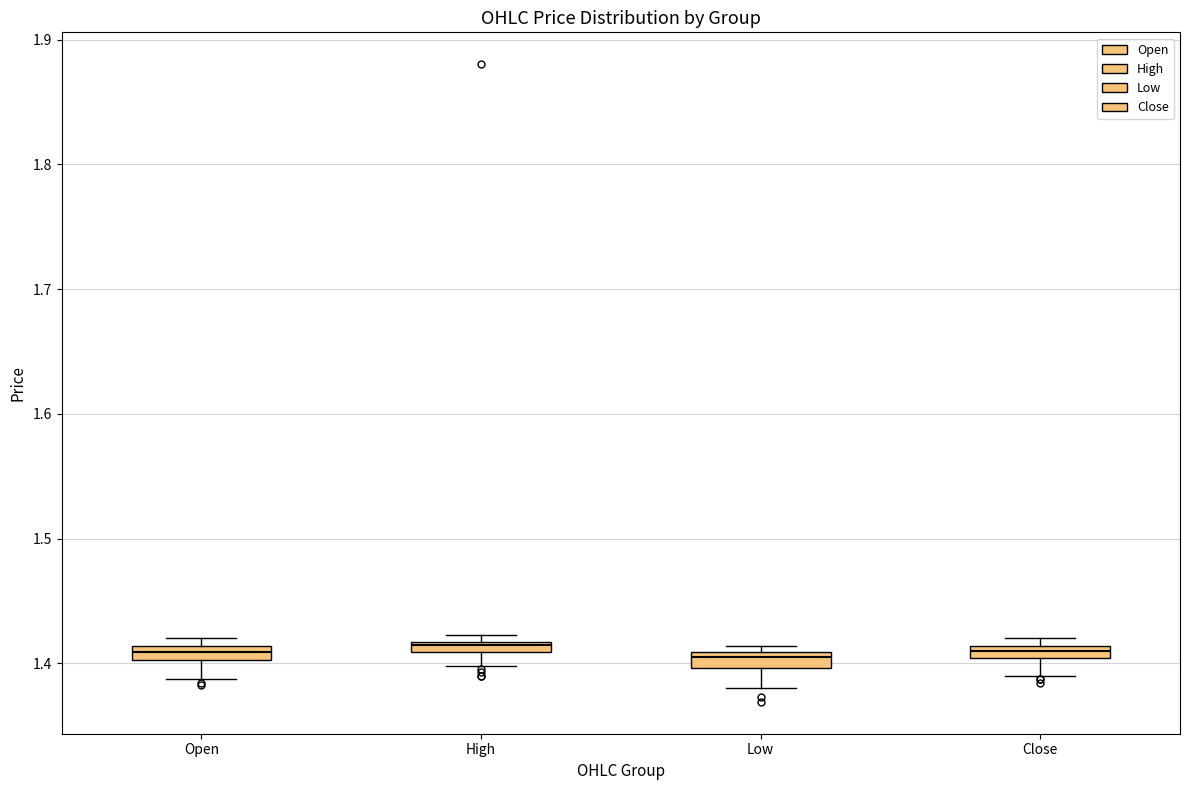

Where does the lower whisker of the box for Close end on the y-axis? The values are not printed on the chart, so give them approximately, as read against the axis.

1.39